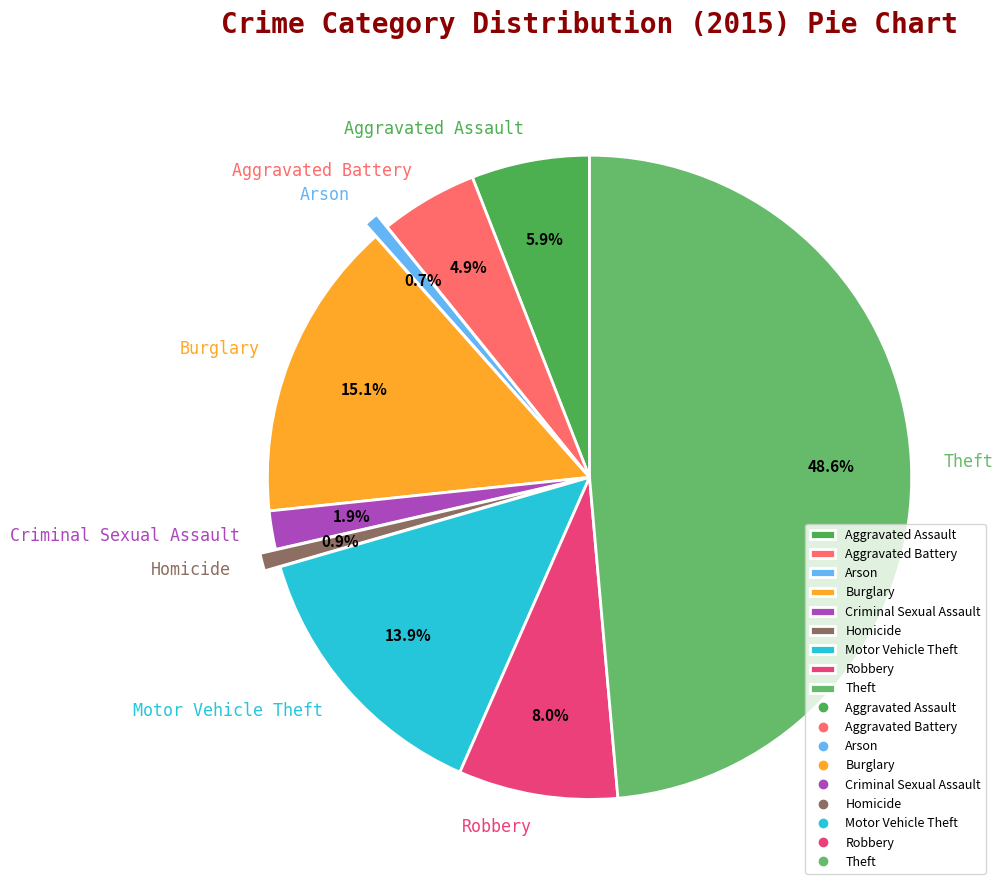

To the nearest percent, what is the combined percentage of Theft and Robbery?

57%